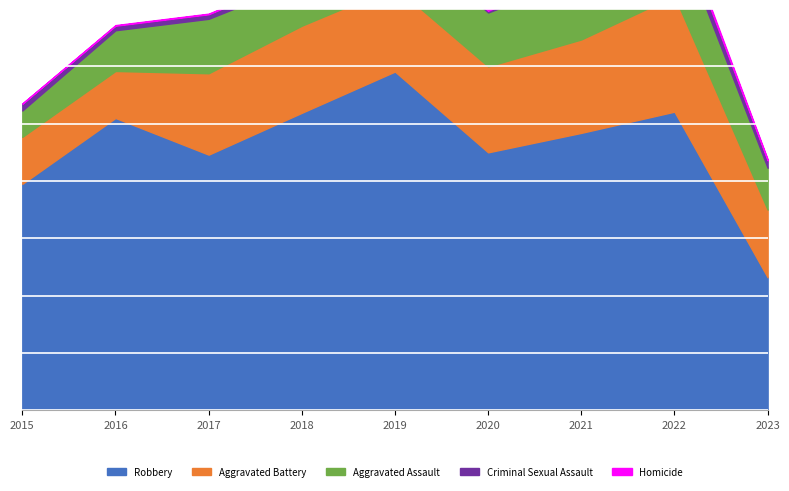

Reading right to left, list all the values displayed in this chart.

Robbery: 2023=232	2022=521	2021=484	2020=450	2019=591	2018=519	2017=446	2016=510	2015=395
Aggravated Battery: 2023=118	2022=202	2021=163	2020=150	2019=148	2018=152	2017=142	2016=82	2015=82
Aggravated Assault: 2023=73	2022=121	2021=110	2020=94	2019=98	2018=77	2017=95	2016=71	2015=46
Criminal Sexual Assault: 2023=13	2022=24	2021=14	2020=3	2019=8	2018=11	2017=8	2016=8	2015=12
Homicide: 2023=2	2022=5	2021=4	2020=3	2019=2	2018=1	2017=1	2016=1	2015=0